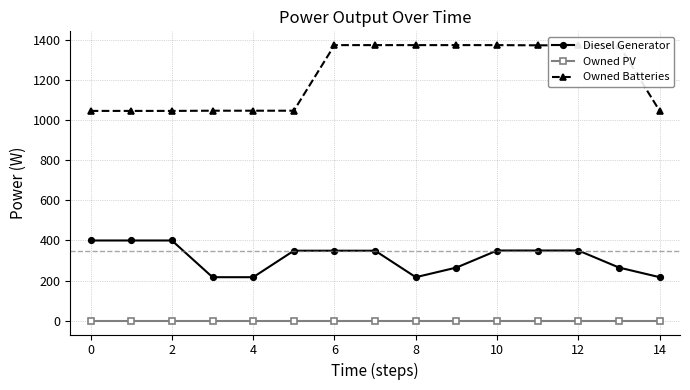

What is the difference between the maximum and minimum values in the Owned Batteries series?

328